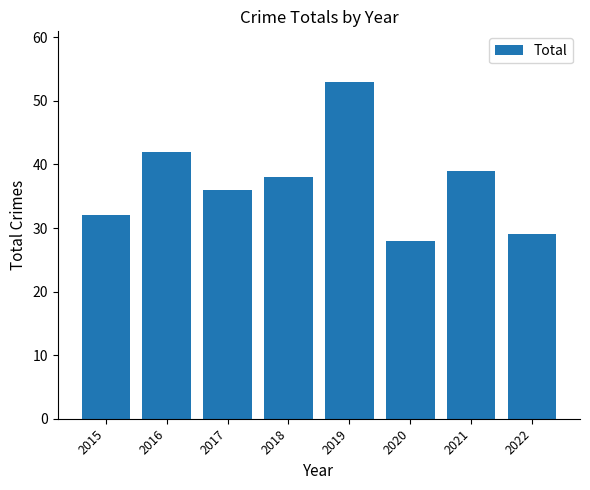

At which category does the chart reach its peak across all series?

2019